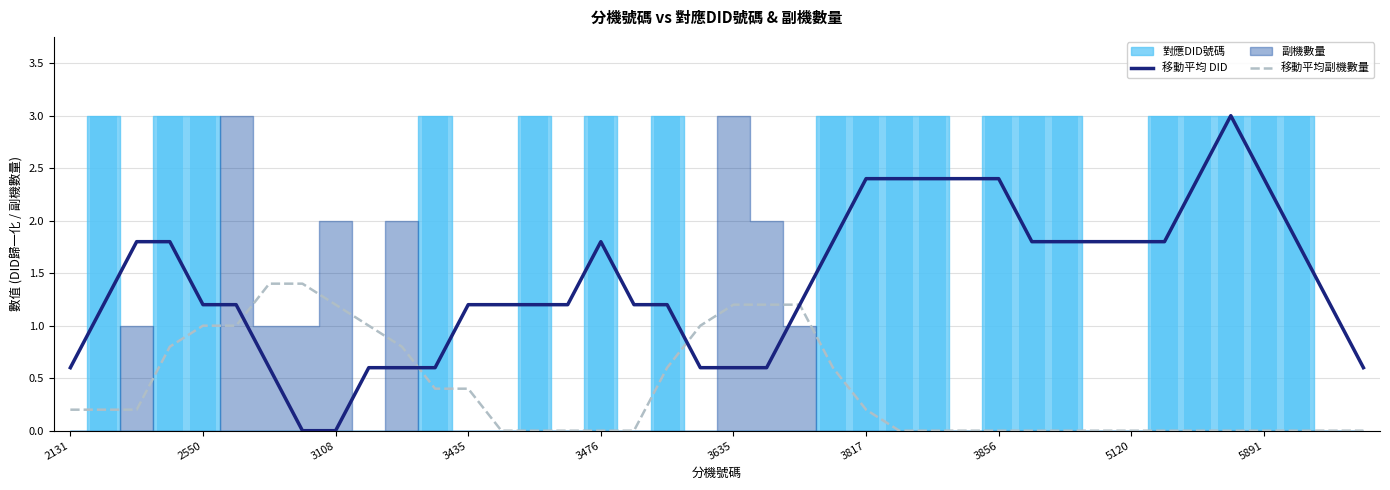

How many 移動平均副機數量 values are between 0 and 1?

34